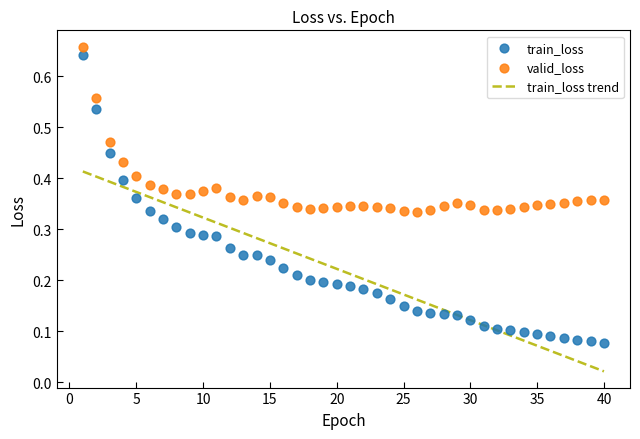

Which series has the largest Y range (max minus min)?

train_loss